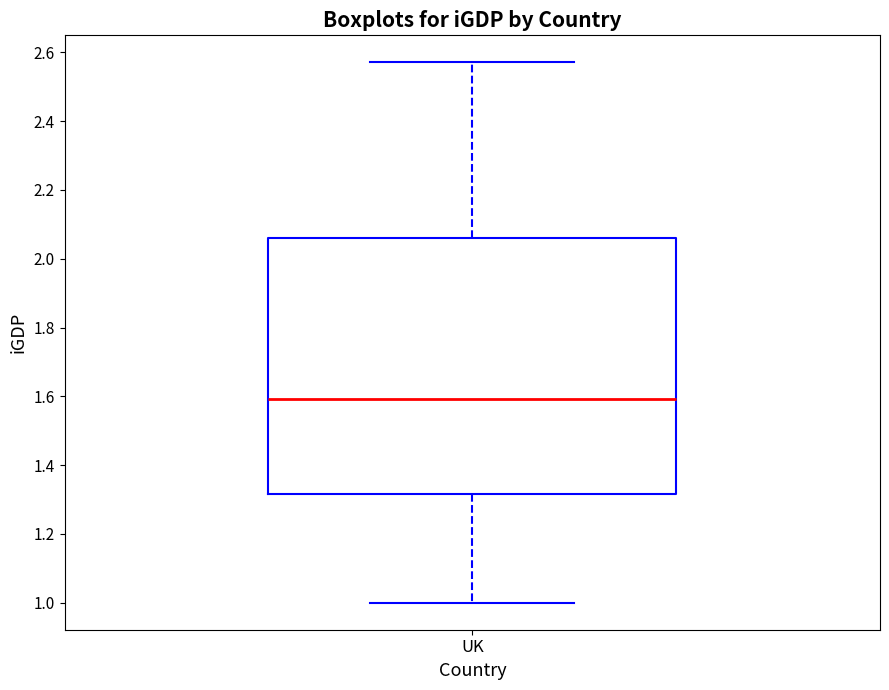

Where does the median line of the box for UK sit on the y-axis? The values are not printed on the chart, so give them approximately, as read against the axis.

1.60